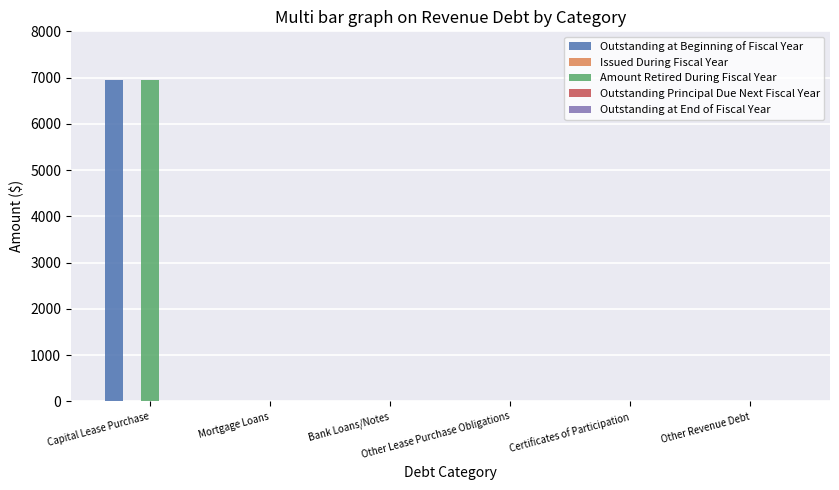

The Outstanding at Beginning of Fiscal Year series shows 6943 at Capital Lease Purchase. True or false?

True